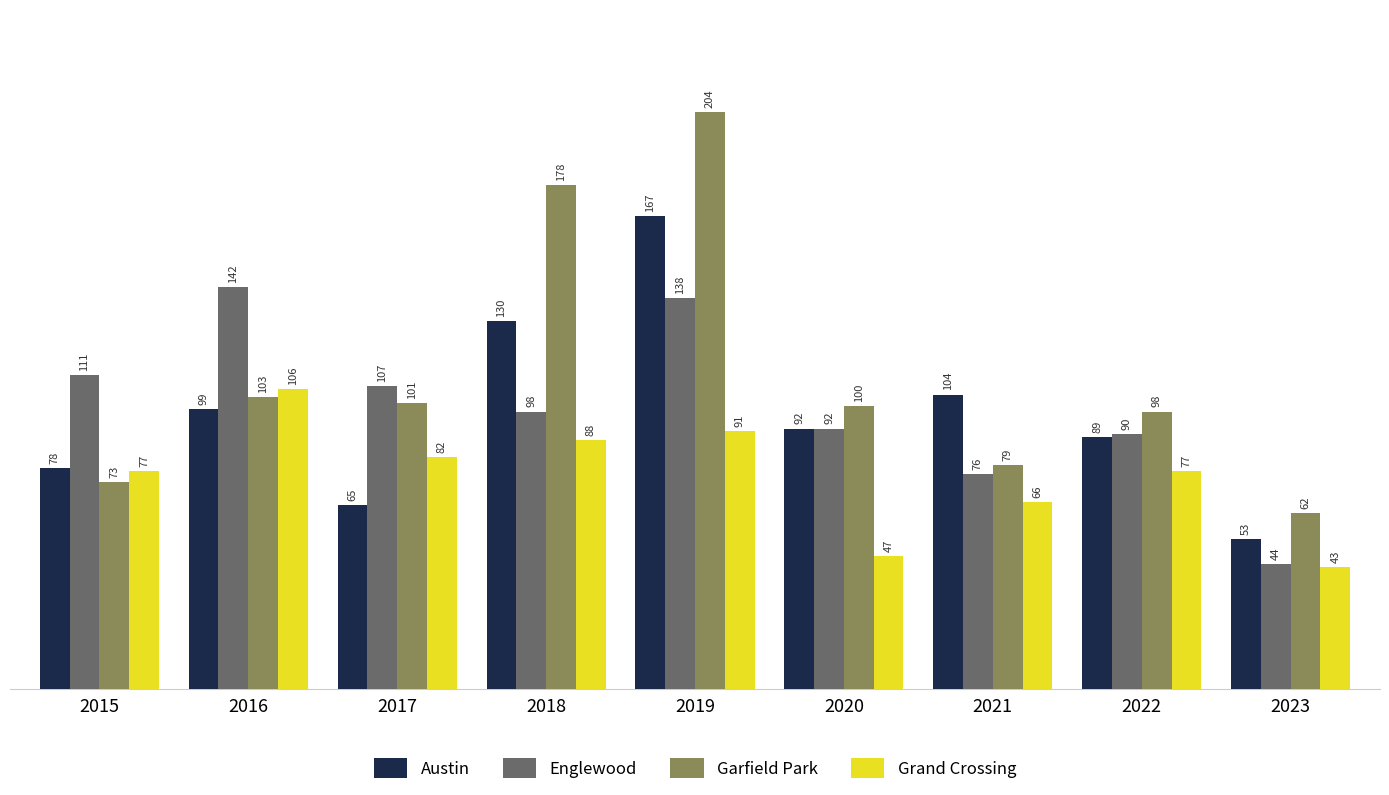

Reading right to left, what are all the values shown in this chart?

Austin: 53	89	104	92	167	130	65	99	78
Englewood: 44	90	76	92	138	98	107	142	111
Garfield Park: 62	98	79	100	204	178	101	103	73
Grand Crossing: 43	77	66	47	91	88	82	106	77